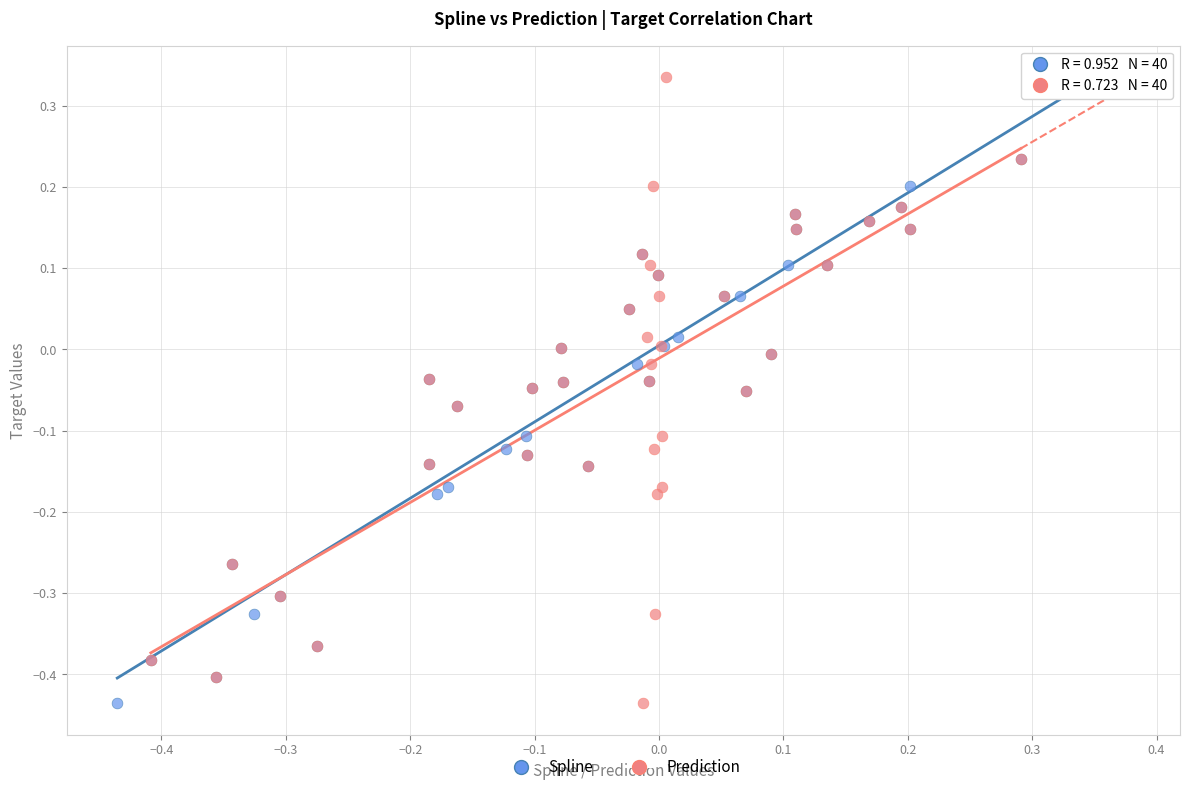

What are all the series names shown in the legend?

Spline, Prediction